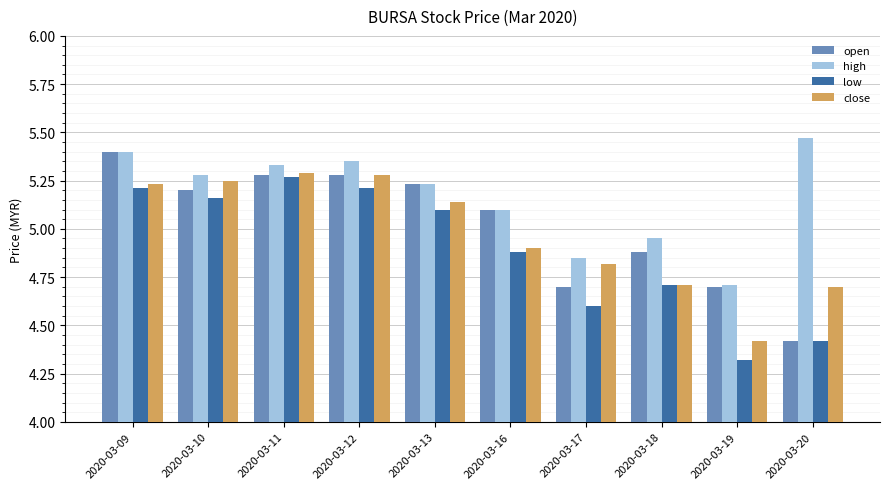

Rank the series by their average value, from lowest to highest.

low, close, open, high